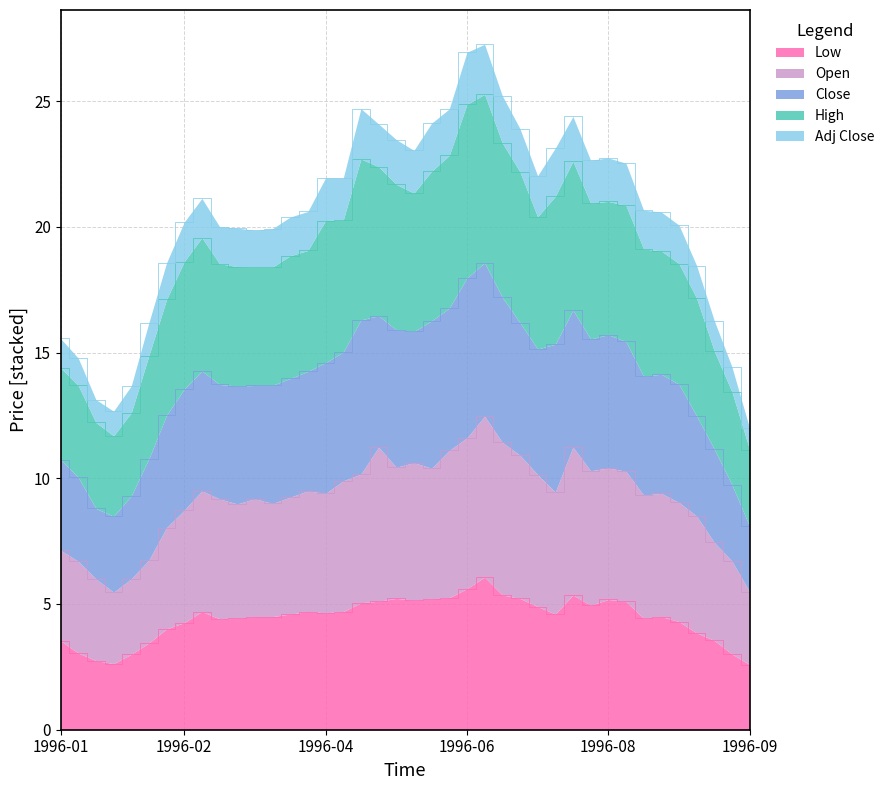

At which category is the sum across all series the highest?

1996-06-17